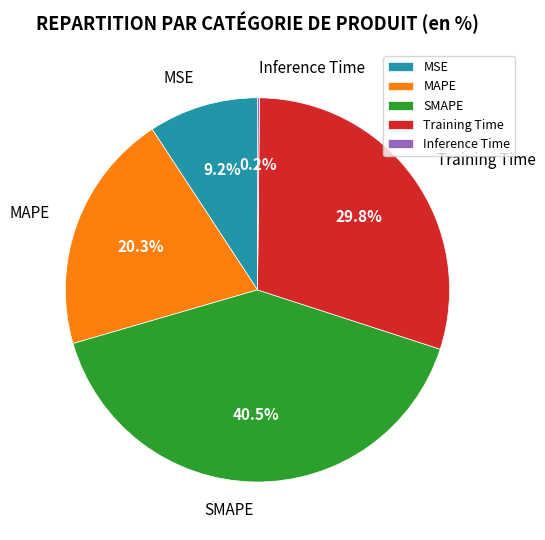

To the nearest percent, what percentage of the pie is Training Time?

30%